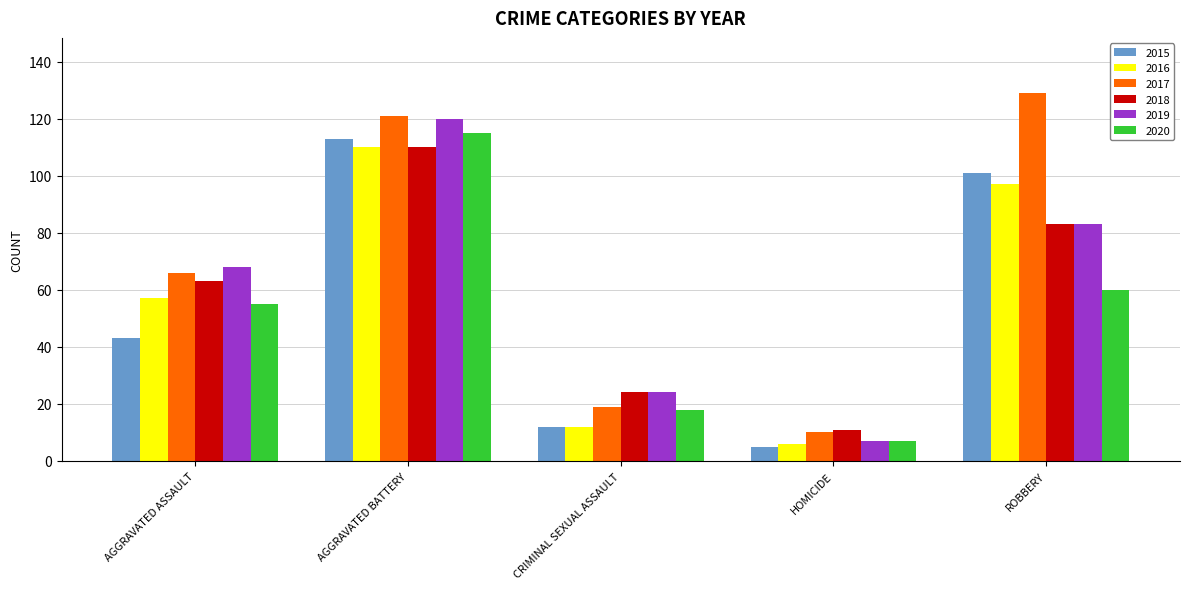

What is the average value of the 2018 series?

58